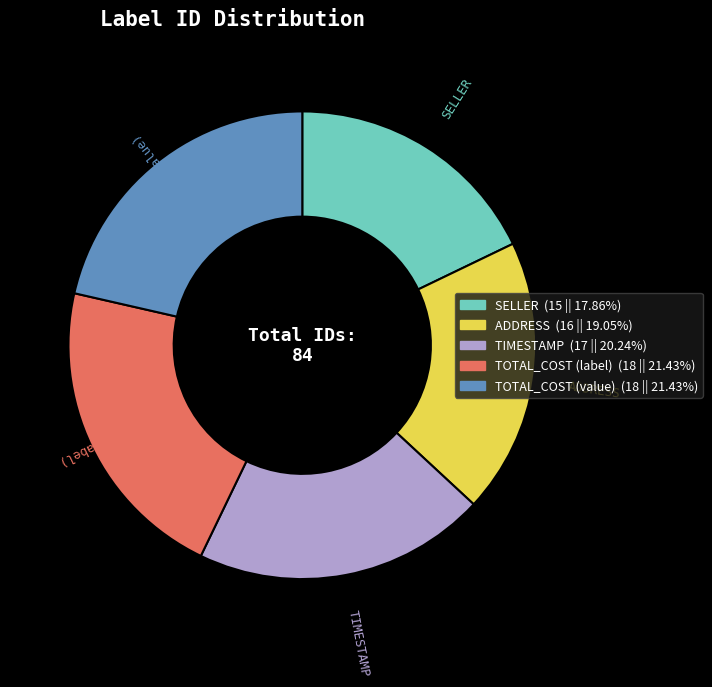

What is the smallest slice in the pie chart?

SELLER